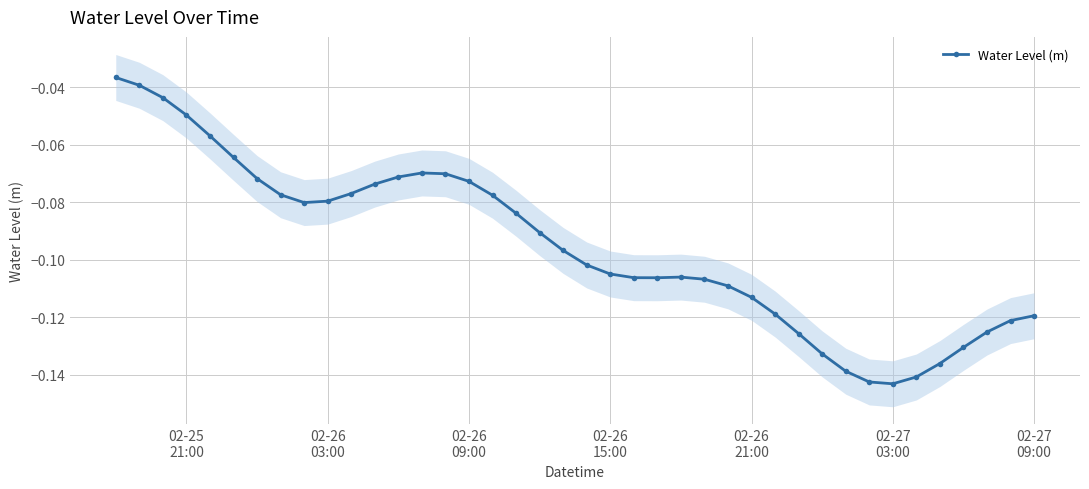

The value at 13 is -0.1. True or false?

False